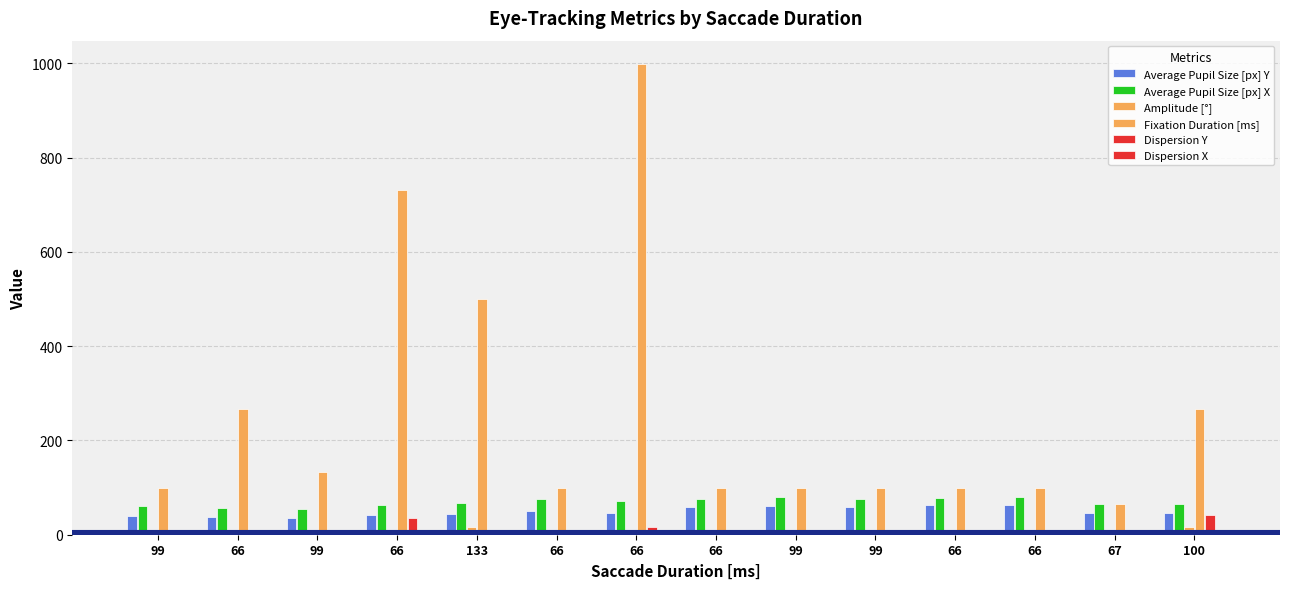

Reading left to right, what are all the values shown in this chart?

Average Pupil Size [px] Y: 99=40.0	66=36.8	99=35.3	66=41.8	133=44.8	66=50.7	66=46.2	66=58.7	99=61.7	99=59.0	66=62.0	66=63.3	67=46.0	100=46.5
Average Pupil Size [px] X: 99=60.0	66=56.1	99=55.5	66=62.1	133=66.7	66=75.3	66=70.9	66=76.7	99=79.0	99=75.0	66=78.3	66=80.7	67=64.5	100=65.6
Amplitude [°]: 99=4.1	66=6.4	99=3.1	66=4.2	133=16.4	66=1.7	66=10.0	66=5.3	99=3.4	99=9.0	66=2.6	66=0.7	67=4.0	100=16.7
Fixation Duration [ms]: 99=100.0	66=266.0	99=133.0	66=732.0	133=499.0	66=99.0	66=998.0	66=99.0	99=99.0	99=99.0	66=99.0	66=99.0	67=66.0	100=266.0
Dispersion Y: 99=1.0	66=11.0	99=4.0	66=35.0	133=6.0	66=4.0	66=16.0	66=7.0	99=2.0	99=1.0	66=1.0	66=1.0	67=1.0	100=41.0
Dispersion X: 99=2.0	66=3.0	99=4.0	66=5.0	133=6.0	66=2.0	66=8.0	66=5.0	99=0.0	99=1.0	66=3.0	66=1.0	67=2.0	100=7.0